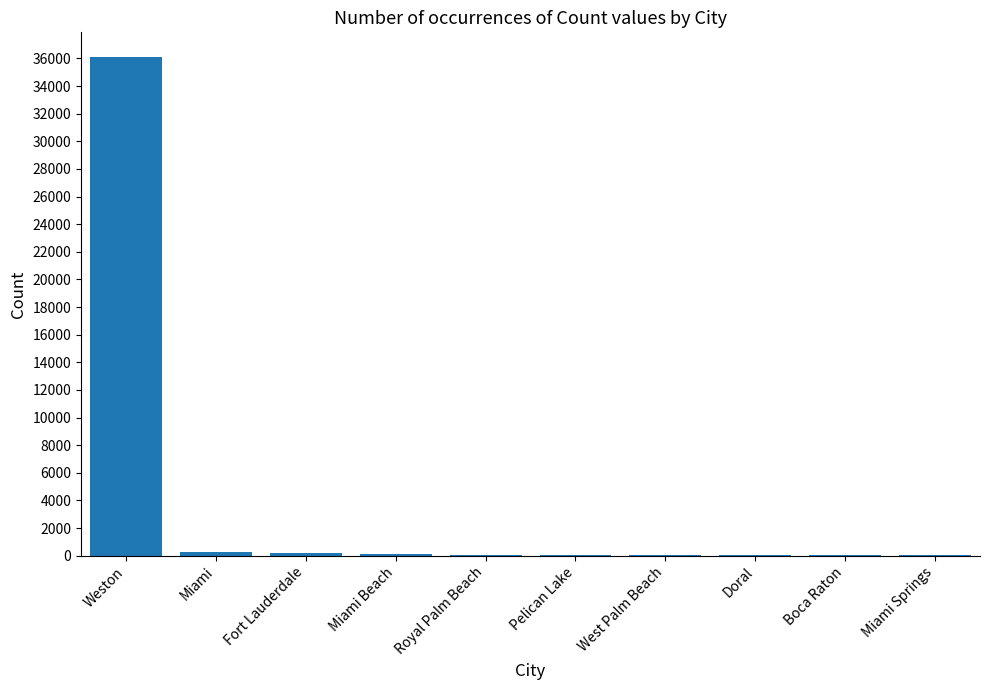

At which category does the chart reach its peak across all series?

Weston